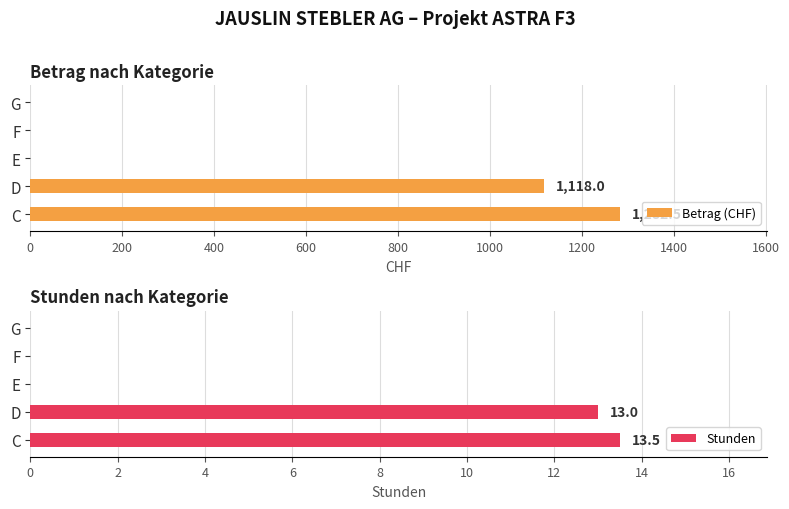

Read the Stunden value at C.

13.5